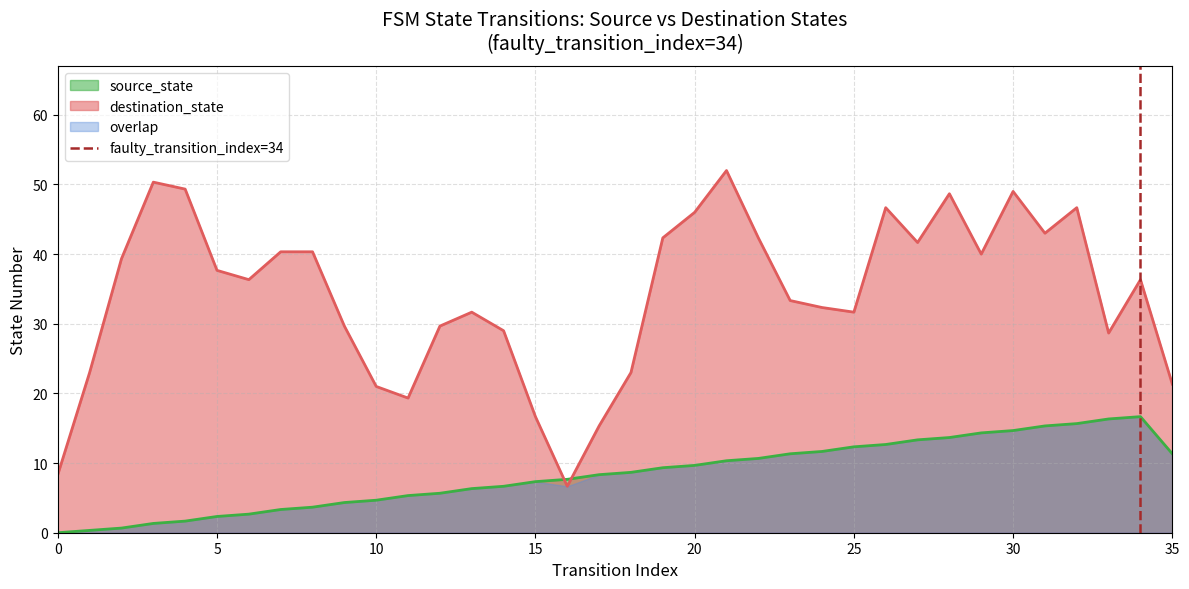

The value of destination_state at 25 is 31.7. True or false?

True